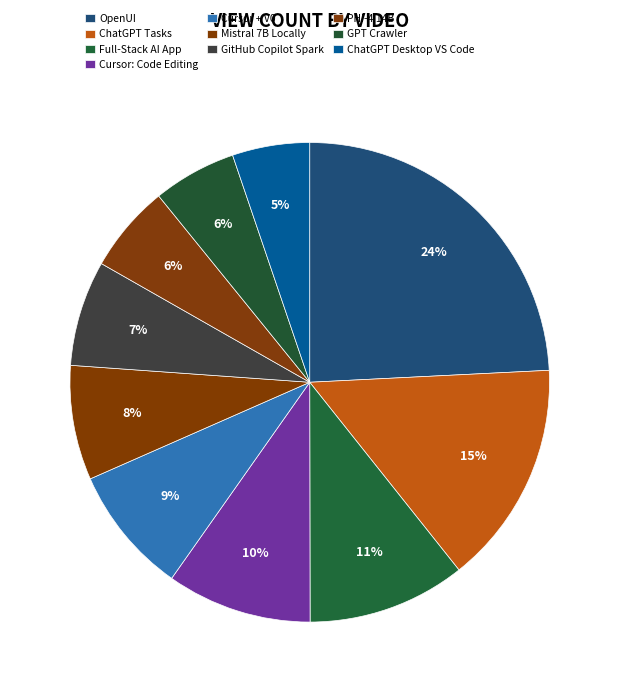

Which category has the smallest portion of the pie?

ChatGPT Desktop VS Code